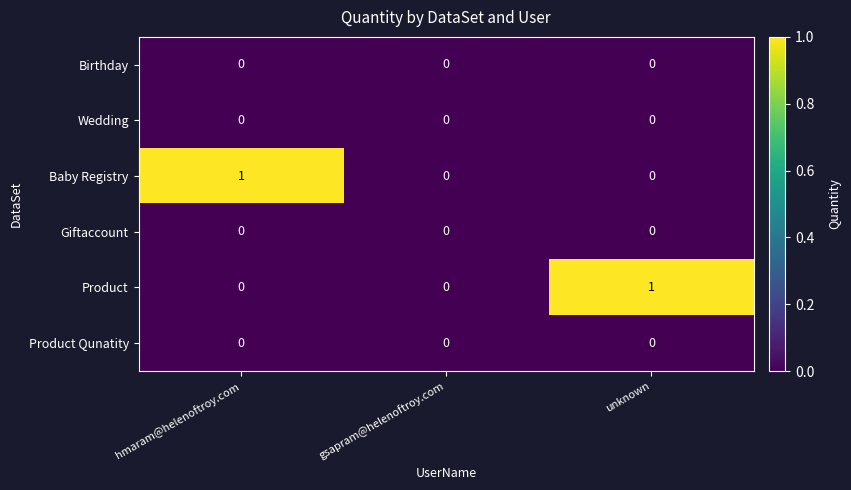

What is the difference between the highest and lowest values at hmaram@helenoftroy.com?

1